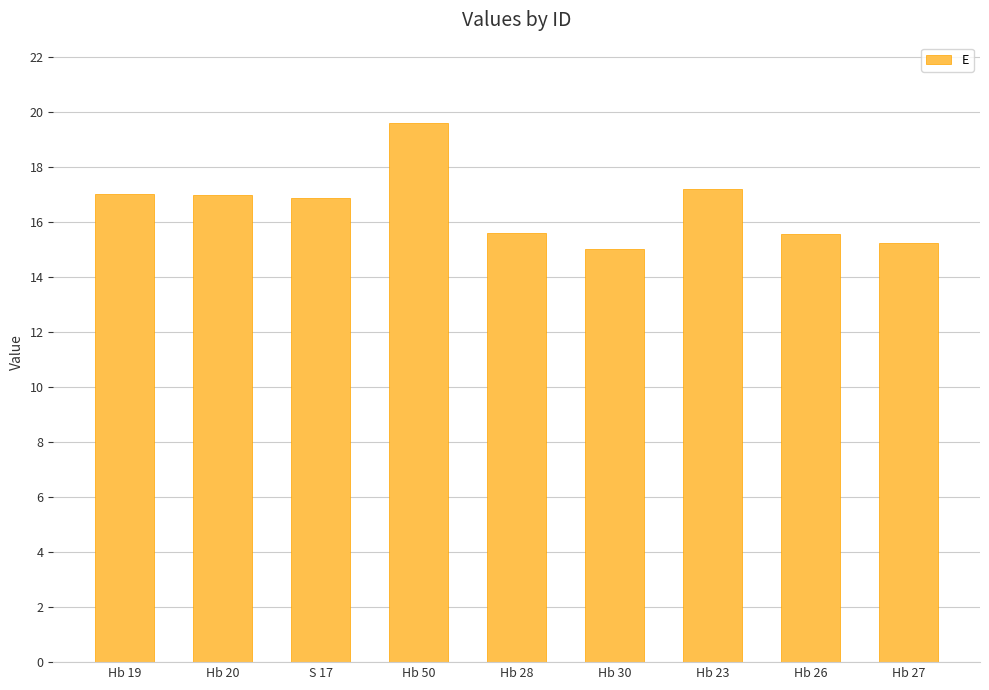

The value at Hb 23 is 17.2. True or false?

True